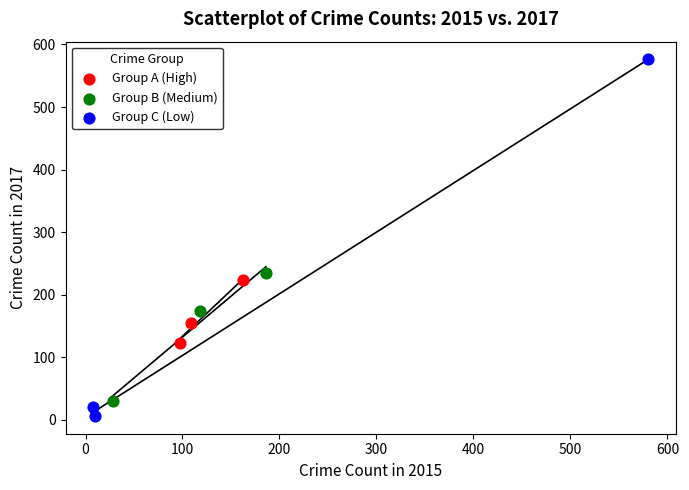

Which series reaches the maximum Y coordinate?

Group C (Low)